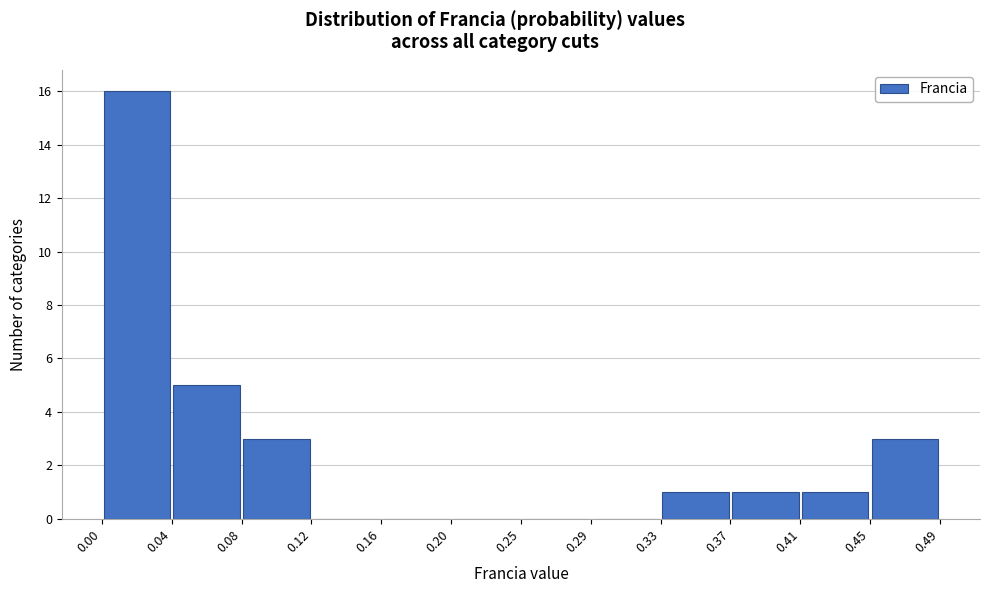

Reading left to right, list every bar in this chart as the range it spans on the x-axis followed by its height. The values are not printed on the chart, so give them approximately, as read against the axis.

0.00 to 0.04: 16
0.04 to 0.08: 5
0.08 to 0.12: 3
0.12 to 0.16: 0
0.16 to 0.20: 0
0.20 to 0.25: 0
0.25 to 0.29: 0
0.29 to 0.33: 0
0.33 to 0.37: 1
0.37 to 0.41: 1
0.41 to 0.45: 1
0.45 to 0.49: 3